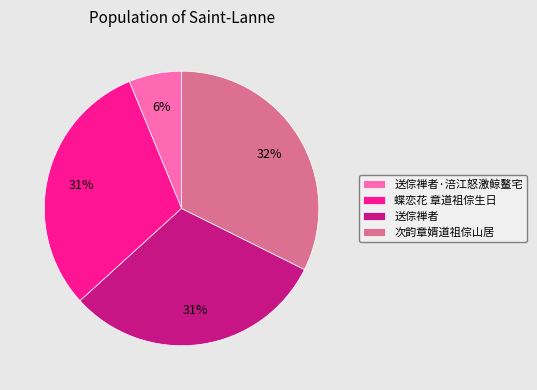

Approximately how many times larger is the value at 送倧禅者·涪江怒激鲸鳌宅 compared to 送倧禅者?

0.2